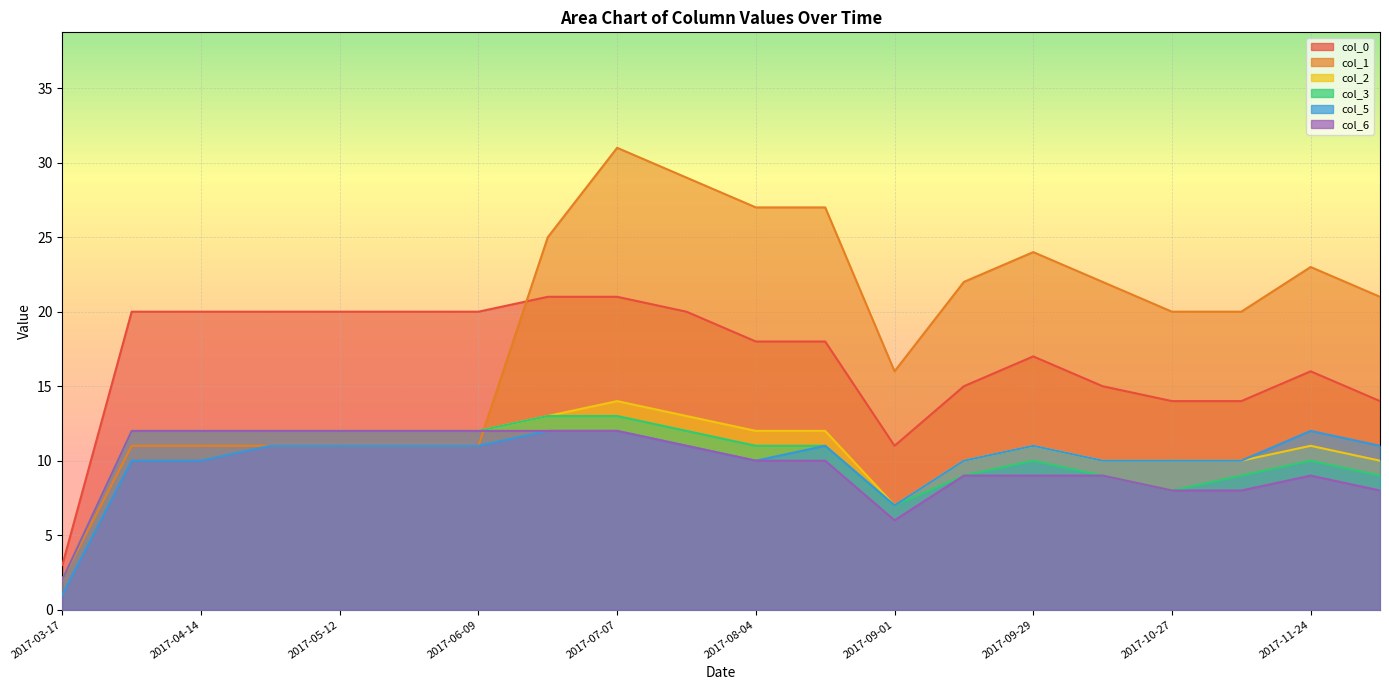

List the series in order of their peak value, highest first.

col_1, col_0, col_2, col_3, col_5, col_6